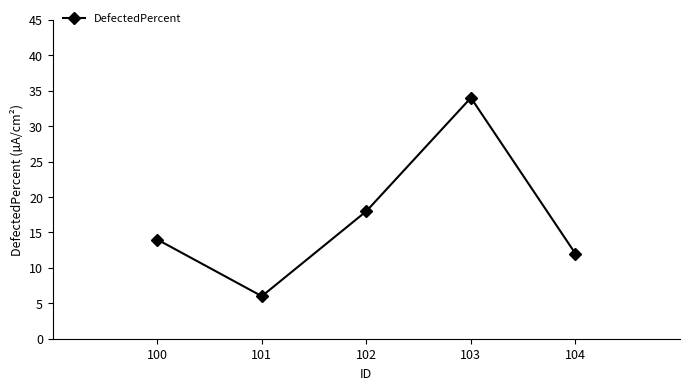

Count the number of categories in the chart.

5